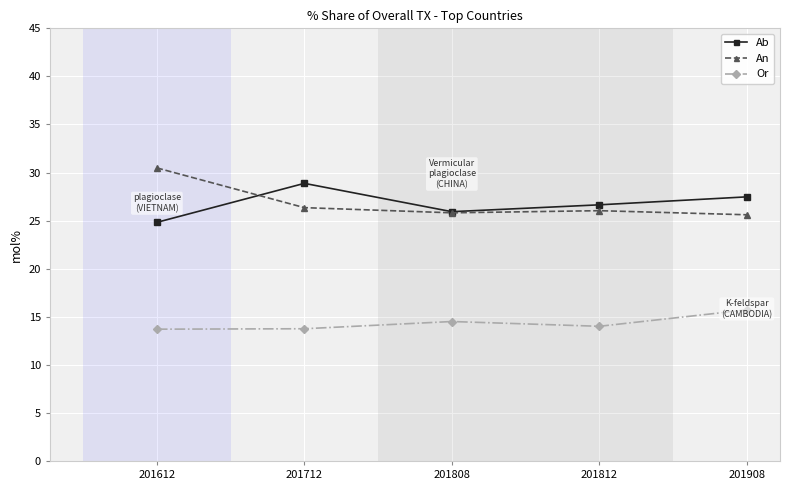

How many series are shown in this chart?

3